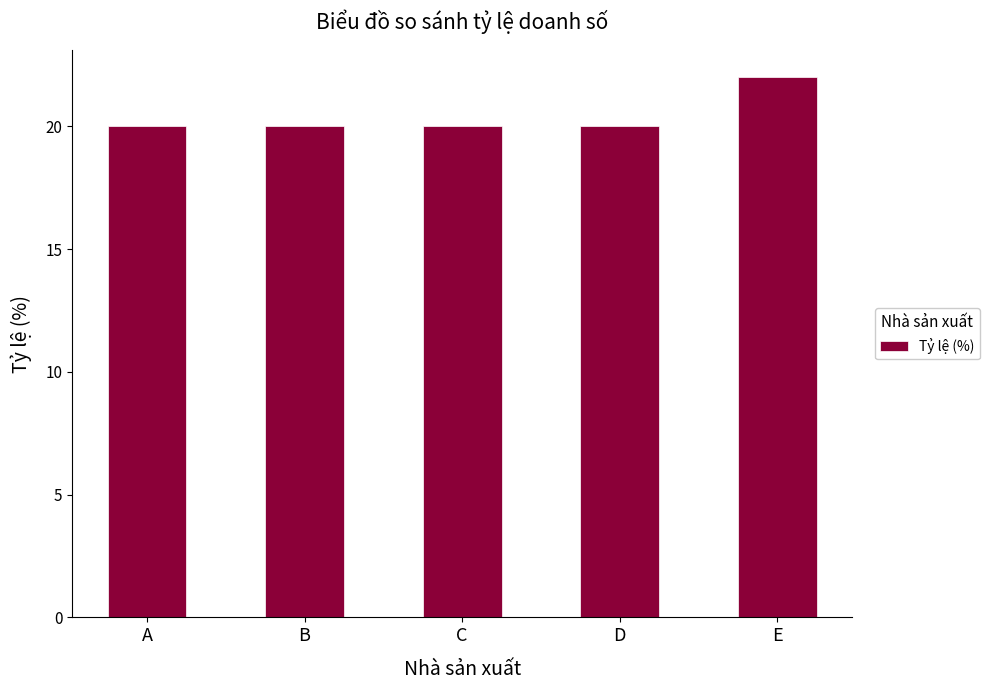

What is the maximum value shown in the chart?

22